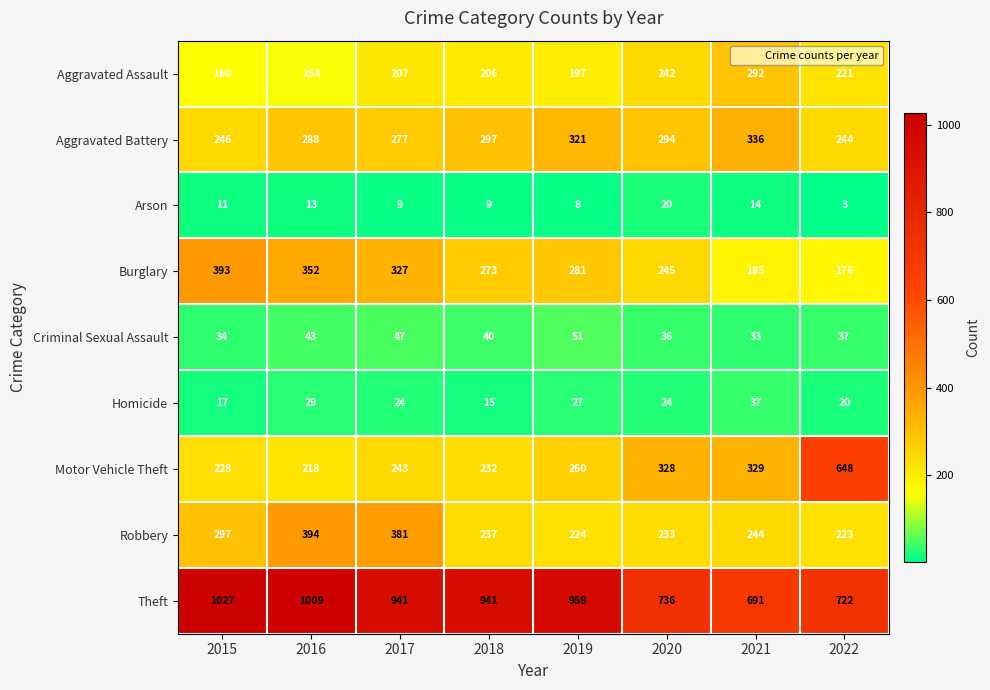

Which series has the widest spread of values?

Motor Vehicle Theft